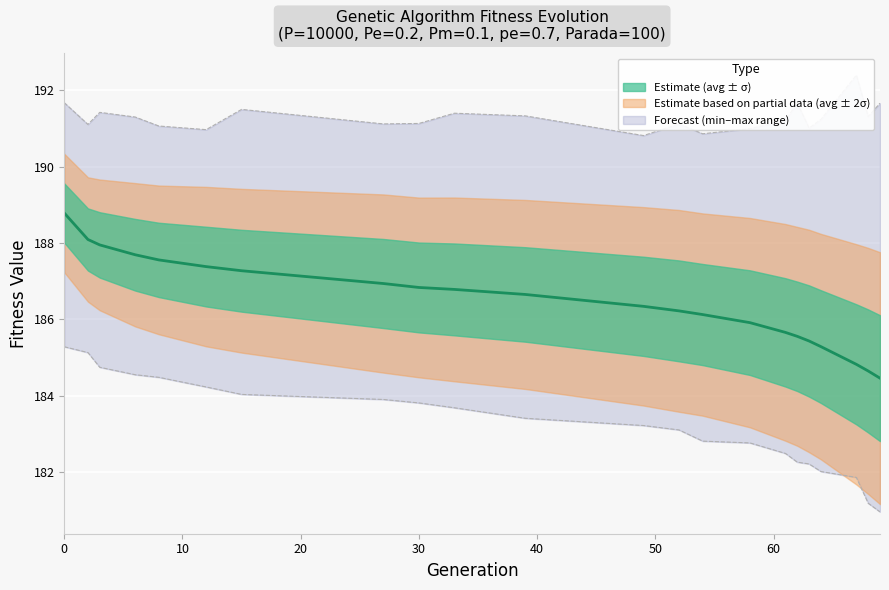

What is the minimum value shown in the chart?

181.0